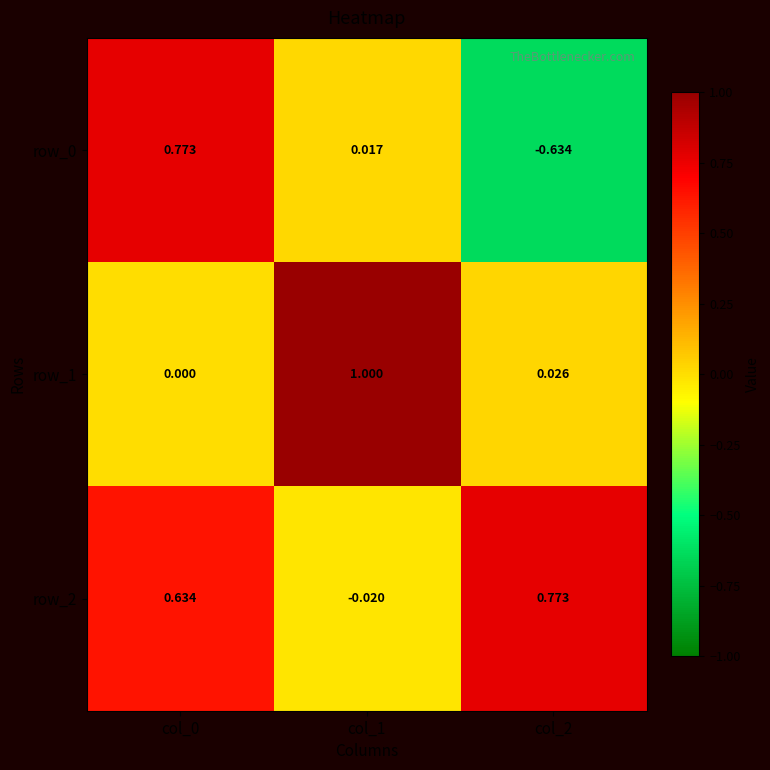

Is the value of row_2 at col_1 greater than the value of row_0 at col_1?

No